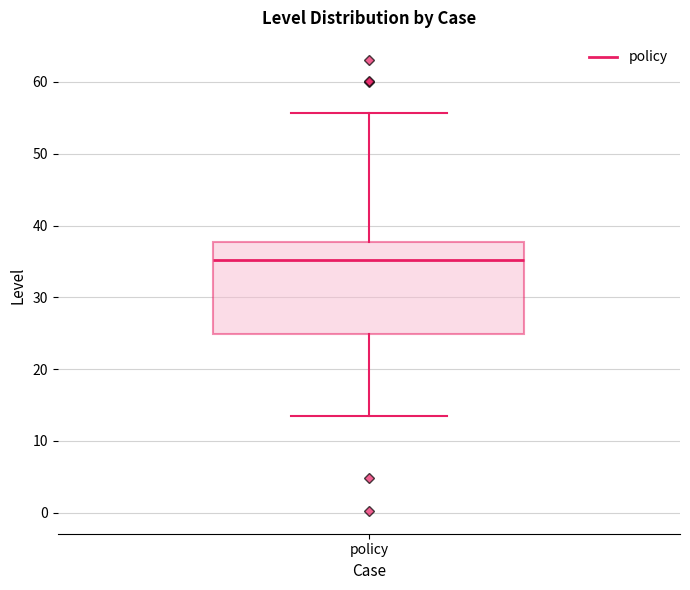

Where is the lower edge of the box for policy on the y-axis? The values are not printed on the chart, so give them approximately, as read against the axis.

25